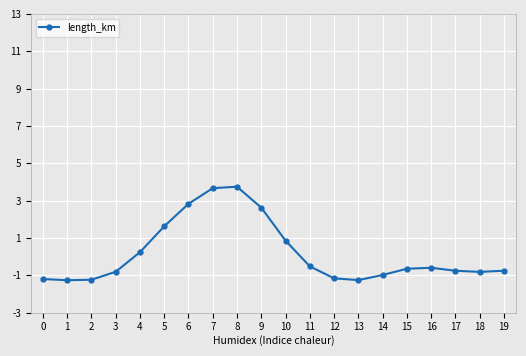

What is the difference between the maximum and minimum values?

5.0